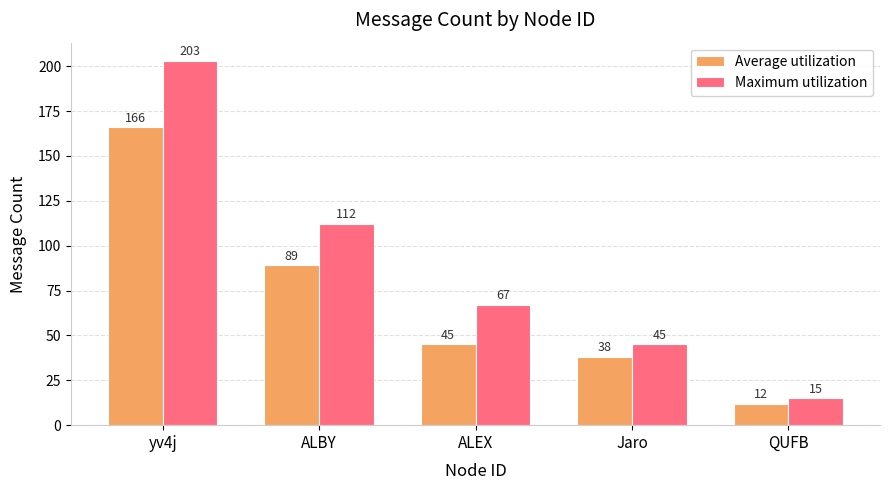

How many distinct data groups are displayed?

2